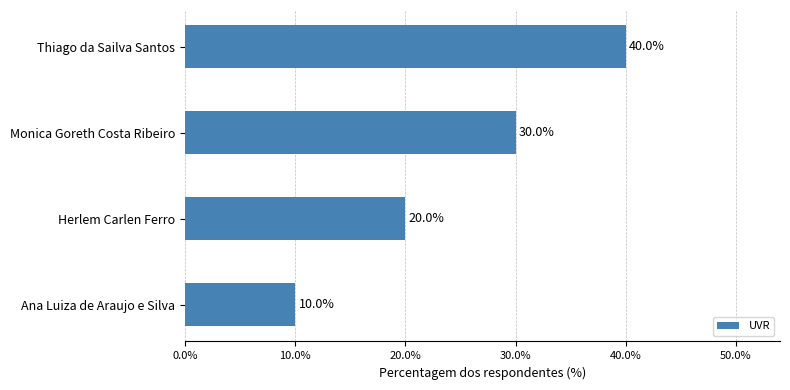

Does the chart contain stacked bars?

No